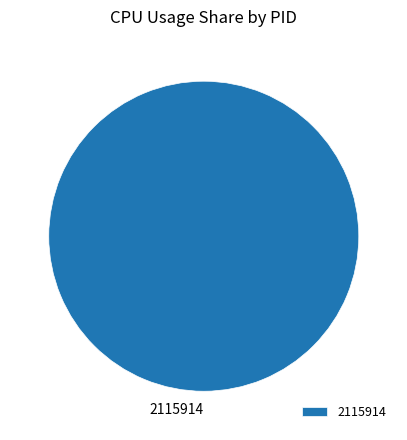

The 2115914 slice represents 88% of the pie. True or false?

False